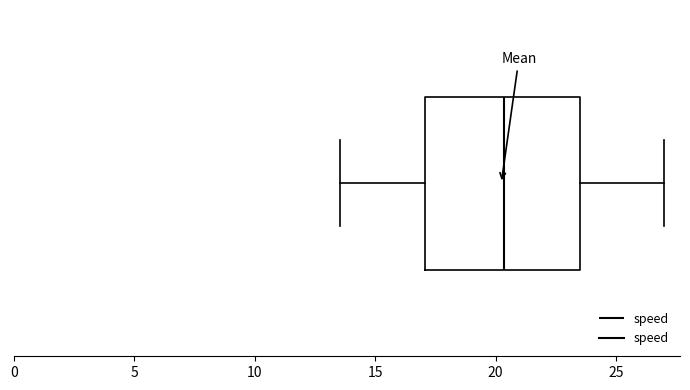

Where is the left edge of the box on the x-axis? The values are not printed on the chart, so give them approximately, as read against the axis.

17.0